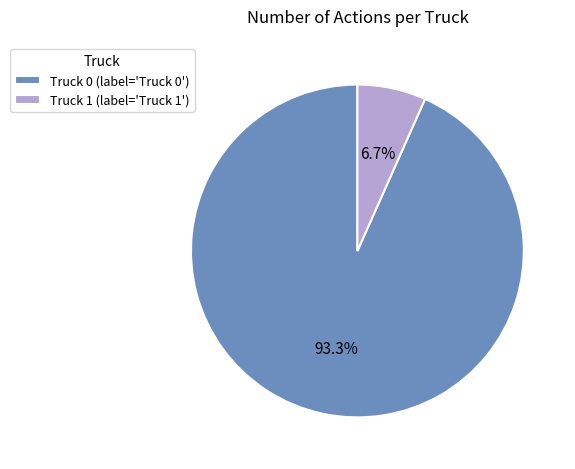

To the nearest percent, what is the difference between the largest and smallest slice percentages?

87%